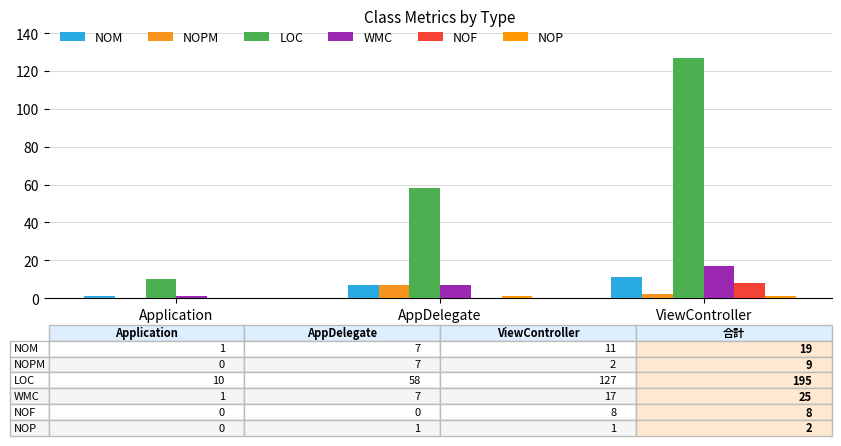

Between Application and AppDelegate, which is larger?

AppDelegate